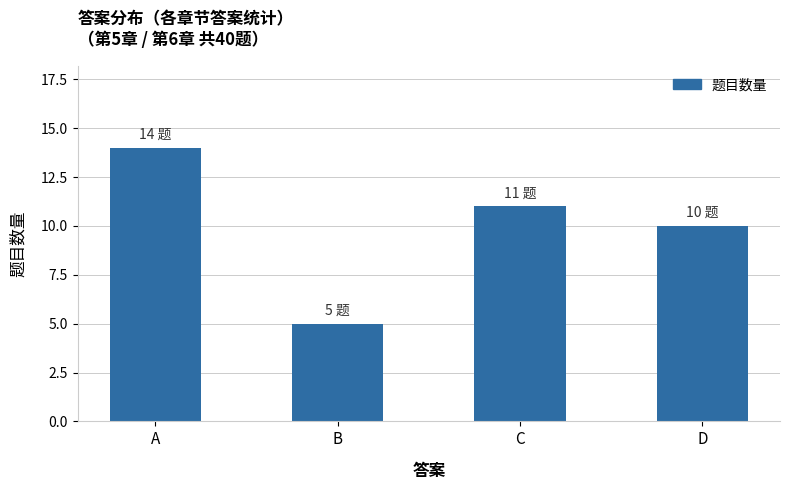

What is the change in value from A to C?

-3